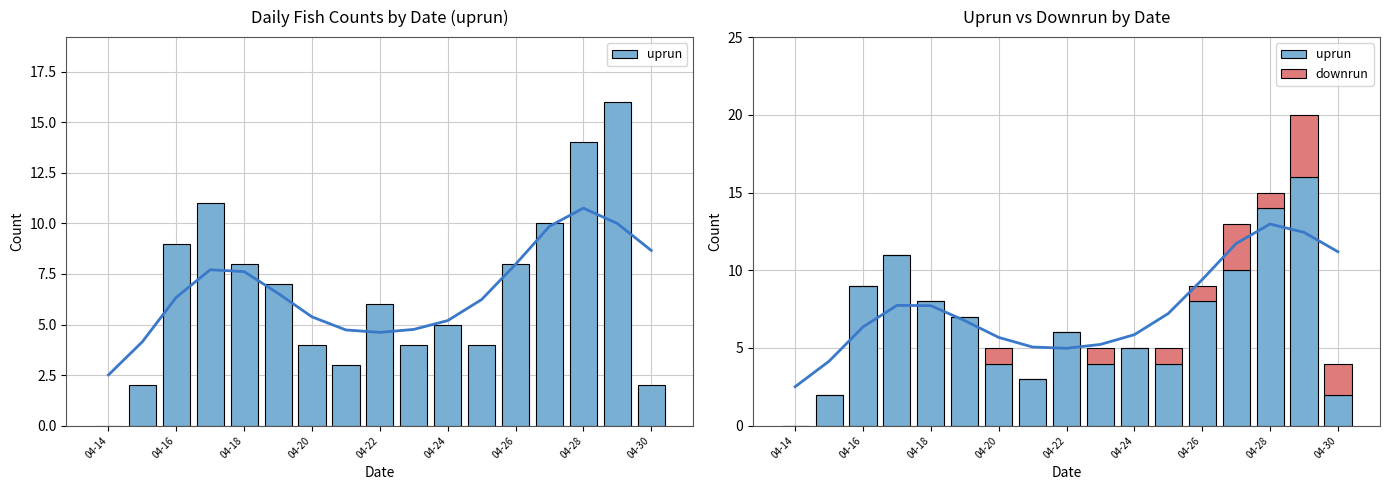

Reading left to right, list all the values displayed in this chart.

uprun: 0	2	9	11	8	7	4	3	6	4	5	4	8	10	14	16	2
downrun: 0	0	0	0	0	0	1	0	0	1	0	1	1	3	1	4	2